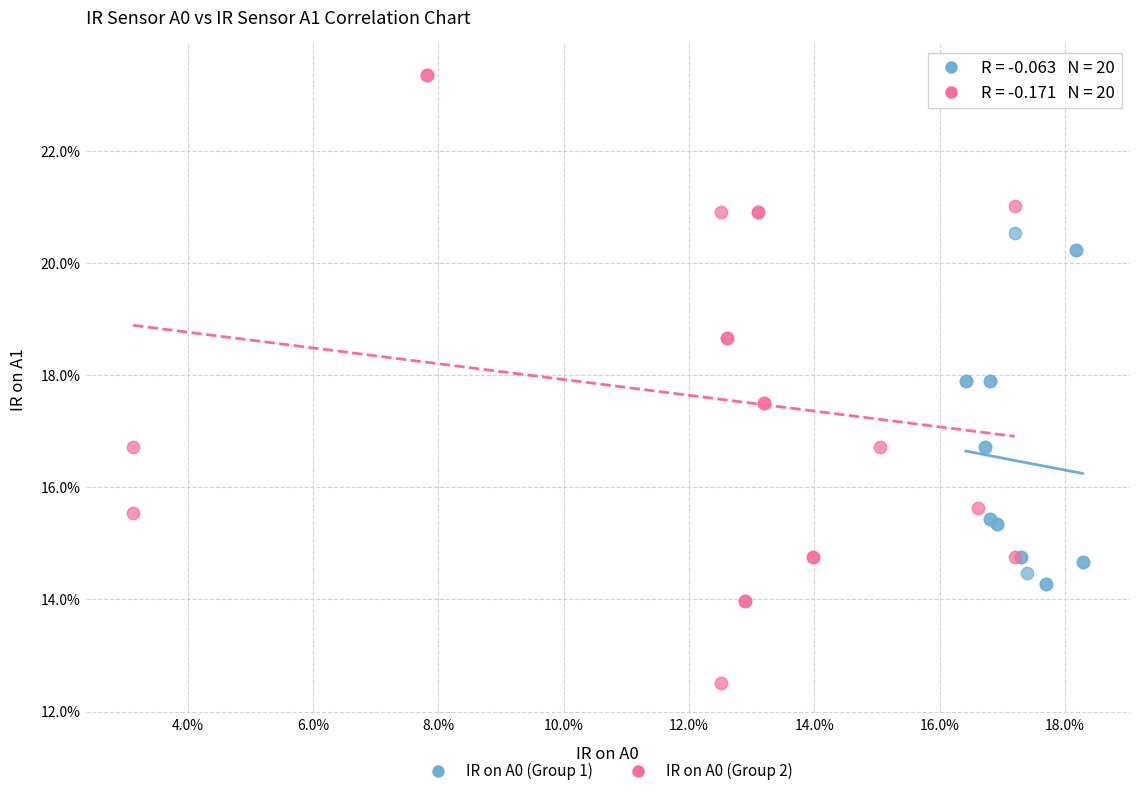

Which series has the widest spread of Y values?

IR on A0 (Group 2)